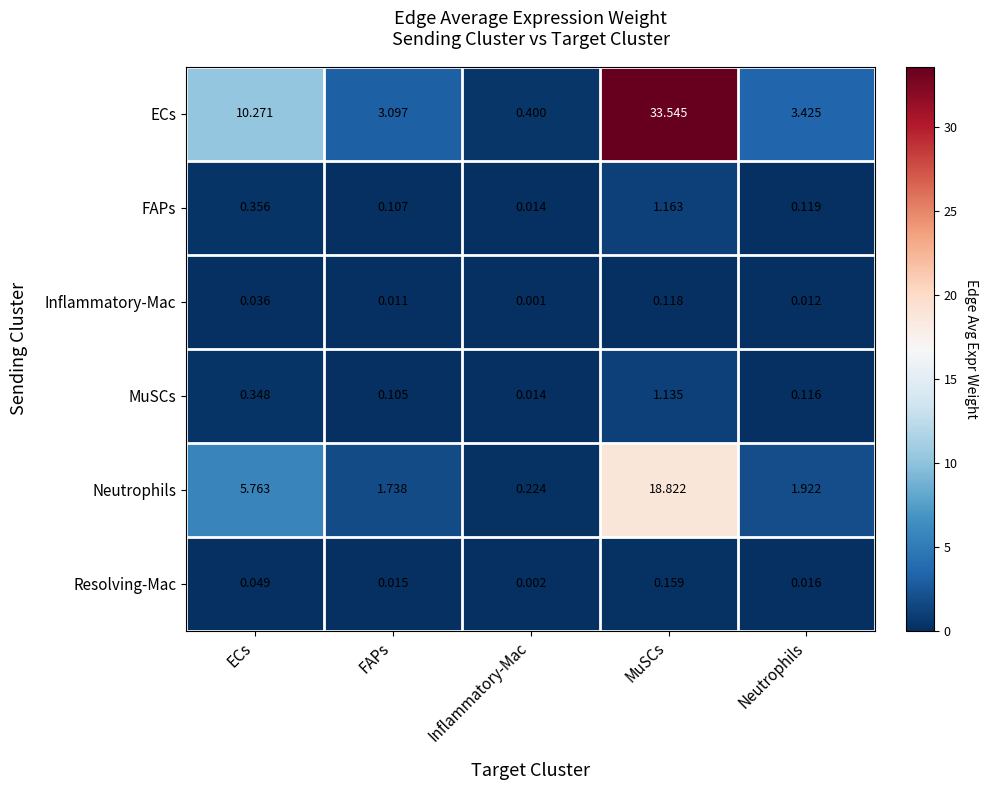

Rank the series at FAPs from highest to lowest value.

ECs, Neutrophils, FAPs, MuSCs, Resolving-Mac, Inflammatory-Mac